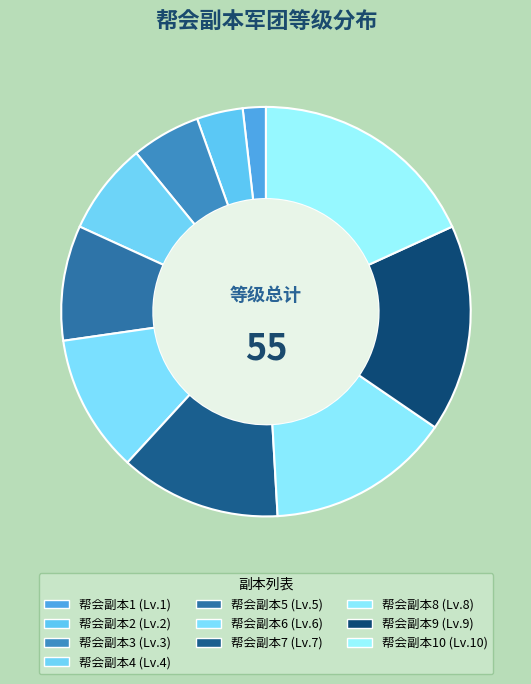

Does any single category account for the majority?

No